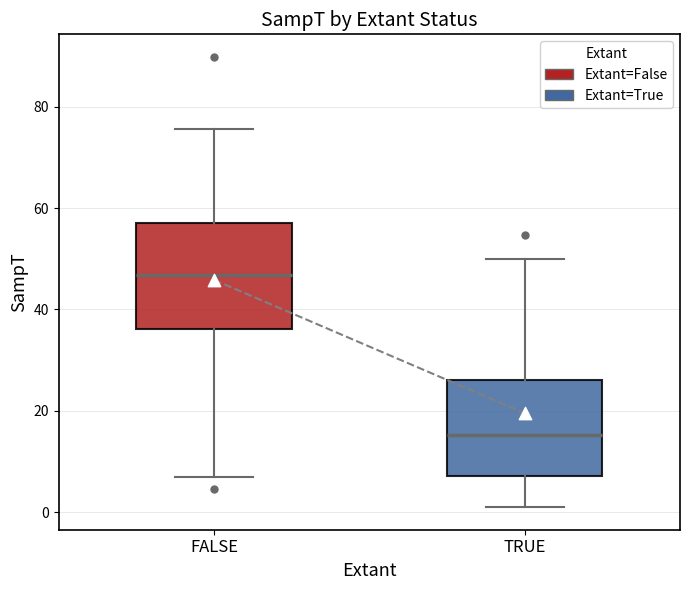

Which box's median line is the lowest?

TRUE